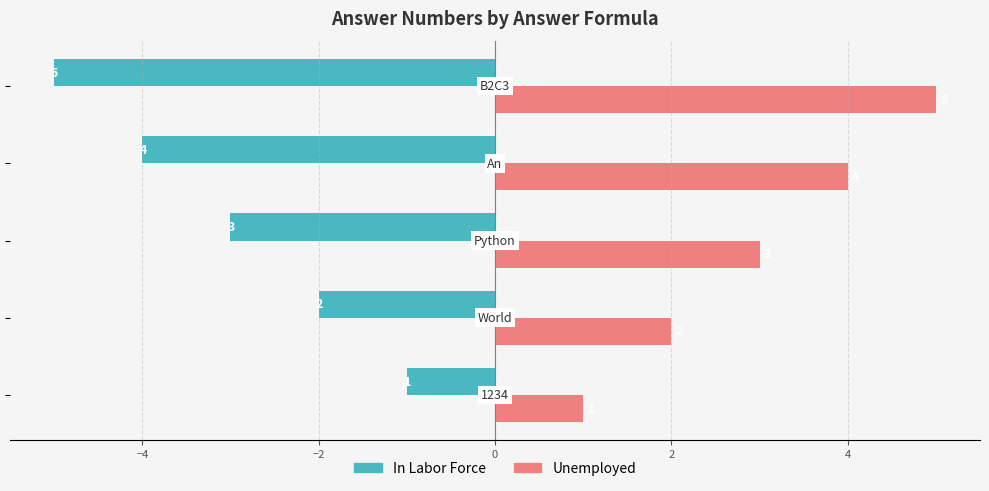

How many Unemployed values are between 2 and 4?

3